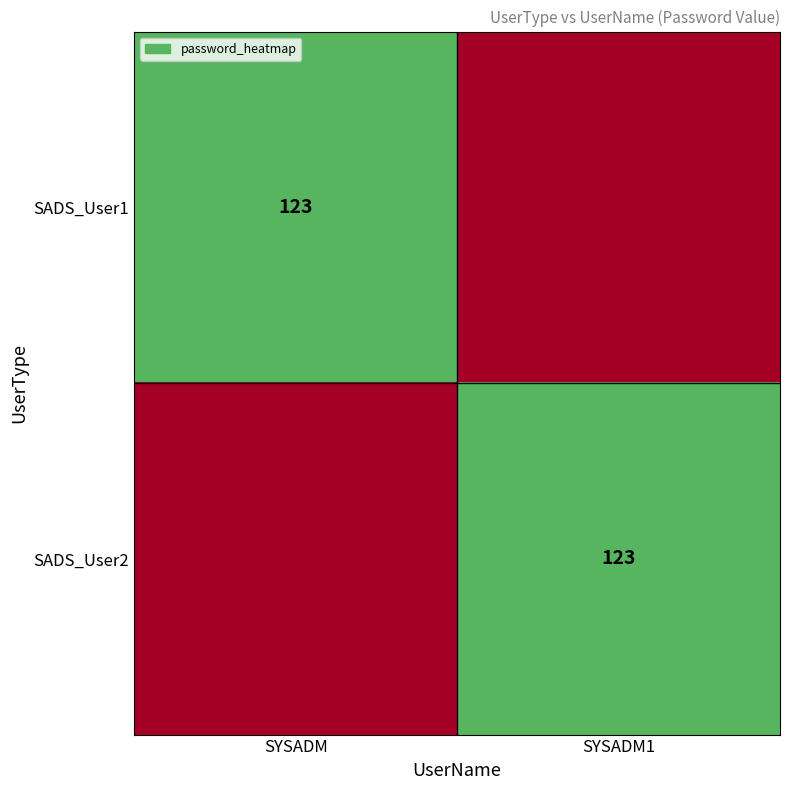

True or false: SADS_User2 has a value of 61 at SYSADM1.

False